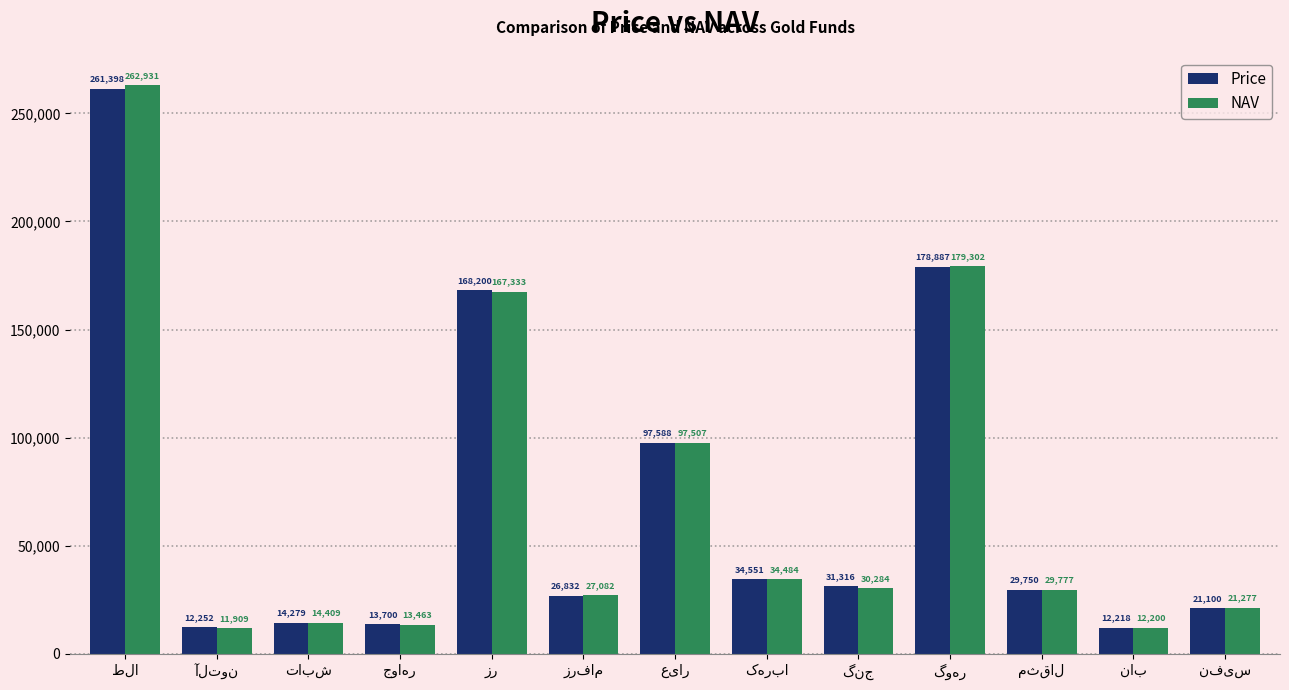

Which series has the largest range (max minus min)?

NAV